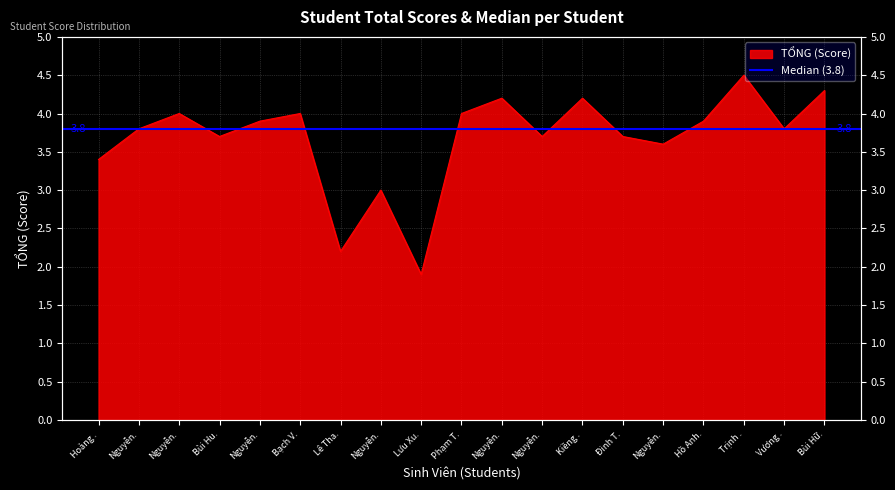

What is the sum of the values at Hoàng . and Bùi Hu.?

7.1